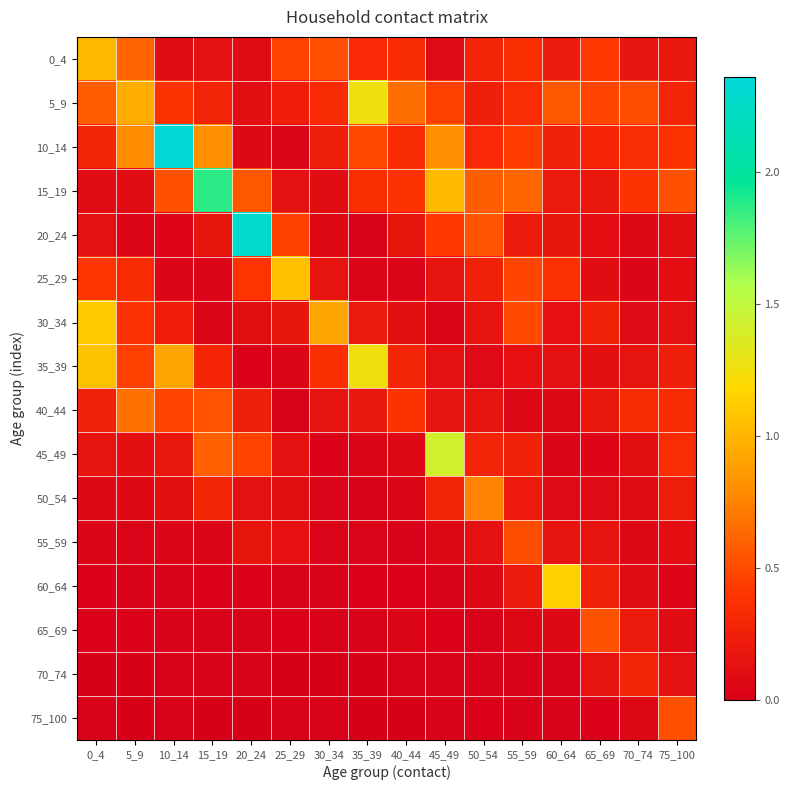

Reading right to left, extract all data points from this chart.

0_4: 75_100=0.2	70_74=0.2	65_69=0.4	60_64=0.2	55_59=0.4	50_54=0.3	45_49=0.1	40_44=0.3	35_39=0.3	30_34=0.5	25_29=0.5	20_24=0.1	15_19=0.1	10_14=0.1	5_9=0.6	0_4=1.0
5_9: 75_100=0.3	70_74=0.5	65_69=0.5	60_64=0.6	55_59=0.3	50_54=0.2	45_49=0.5	40_44=0.7	35_39=1.3	30_34=0.3	25_29=0.2	20_24=0.1	15_19=0.3	10_14=0.4	5_9=1.0	0_4=0.6
10_14: 75_100=0.4	70_74=0.4	65_69=0.3	60_64=0.3	55_59=0.4	50_54=0.3	45_49=0.8	40_44=0.3	35_39=0.5	30_34=0.2	25_29=0.0	20_24=0.1	15_19=0.8	10_14=2.4	5_9=0.8	0_4=0.3
15_19: 75_100=0.5	70_74=0.4	65_69=0.2	60_64=0.2	55_59=0.6	50_54=0.6	45_49=1.0	40_44=0.4	35_39=0.4	30_34=0.1	25_29=0.1	20_24=0.6	15_19=1.9	10_14=0.5	5_9=0.1	0_4=0.1
20_24: 75_100=0.1	70_74=0.1	65_69=0.1	60_64=0.2	55_59=0.2	50_54=0.5	45_49=0.4	40_44=0.2	35_39=0.0	30_34=0.1	25_29=0.4	20_24=2.3	15_19=0.2	10_14=0.0	5_9=0.0	0_4=0.1
25_29: 75_100=0.1	70_74=0.1	65_69=0.1	60_64=0.4	55_59=0.5	50_54=0.3	45_49=0.2	40_44=0.0	35_39=0.0	30_34=0.2	25_29=1.1	20_24=0.4	15_19=0.0	10_14=0.1	5_9=0.3	0_4=0.4
30_34: 75_100=0.1	70_74=0.1	65_69=0.3	60_64=0.1	55_59=0.5	50_54=0.2	45_49=0.0	40_44=0.1	35_39=0.2	30_34=0.9	25_29=0.2	20_24=0.1	15_19=0.0	10_14=0.2	5_9=0.4	0_4=1.1
35_39: 75_100=0.2	70_74=0.2	65_69=0.1	60_64=0.1	55_59=0.1	50_54=0.1	45_49=0.1	40_44=0.3	35_39=1.3	30_34=0.4	25_29=0.1	20_24=0.0	15_19=0.3	10_14=0.9	5_9=0.5	0_4=1.1
40_44: 75_100=0.3	70_74=0.3	65_69=0.2	60_64=0.1	55_59=0.1	50_54=0.2	45_49=0.2	40_44=0.4	35_39=0.2	30_34=0.1	25_29=0.0	20_24=0.2	15_19=0.5	10_14=0.5	5_9=0.7	0_4=0.3
45_49: 75_100=0.3	70_74=0.1	65_69=0.0	60_64=0.0	55_59=0.3	50_54=0.3	45_49=1.4	40_44=0.1	35_39=0.0	30_34=0.0	25_29=0.1	20_24=0.5	15_19=0.6	10_14=0.2	5_9=0.1	0_4=0.2
50_54: 75_100=0.2	70_74=0.1	65_69=0.1	60_64=0.1	55_59=0.2	50_54=0.8	45_49=0.3	40_44=0.0	35_39=0.0	30_34=0.0	25_29=0.1	20_24=0.1	15_19=0.3	10_14=0.1	5_9=0.1	0_4=0.1
55_59: 75_100=0.1	70_74=0.1	65_69=0.2	60_64=0.2	55_59=0.5	50_54=0.1	45_49=0.1	40_44=0.0	35_39=0.0	30_34=0.0	25_29=0.1	20_24=0.2	15_19=0.0	10_14=0.0	5_9=0.0	0_4=0.0
60_64: 75_100=0.0	70_74=0.1	65_69=0.3	60_64=1.1	55_59=0.2	50_54=0.1	45_49=0.0	40_44=0.0	35_39=0.0	30_34=0.0	25_29=0.0	20_24=0.0	15_19=0.0	10_14=0.0	5_9=0.0	0_4=0.0
65_69: 75_100=0.1	70_74=0.2	65_69=0.5	60_64=0.1	55_59=0.1	50_54=0.0	45_49=0.0	40_44=0.0	35_39=0.0	30_34=0.0	25_29=0.0	20_24=0.0	15_19=0.0	10_14=0.0	5_9=0.0	0_4=0.0
70_74: 75_100=0.1	70_74=0.3	65_69=0.2	60_64=0.0	55_59=0.0	50_54=0.0	45_49=0.0	40_44=0.0	35_39=0.0	30_34=0.0	25_29=0.0	20_24=0.0	15_19=0.0	10_14=0.0	5_9=0.0	0_4=0.0
75_100: 75_100=0.5	70_74=0.1	65_69=0.0	60_64=0.0	55_59=0.0	50_54=0.0	45_49=0.0	40_44=0.0	35_39=0.0	30_34=0.0	25_29=0.0	20_24=0.0	15_19=0.0	10_14=0.0	5_9=0.0	0_4=0.0